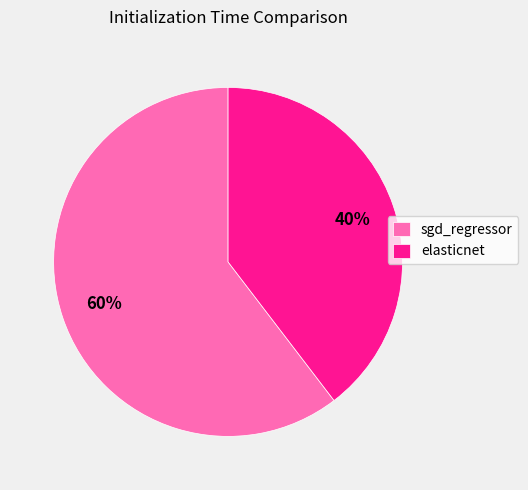

What is the smallest slice in the pie chart?

elasticnet